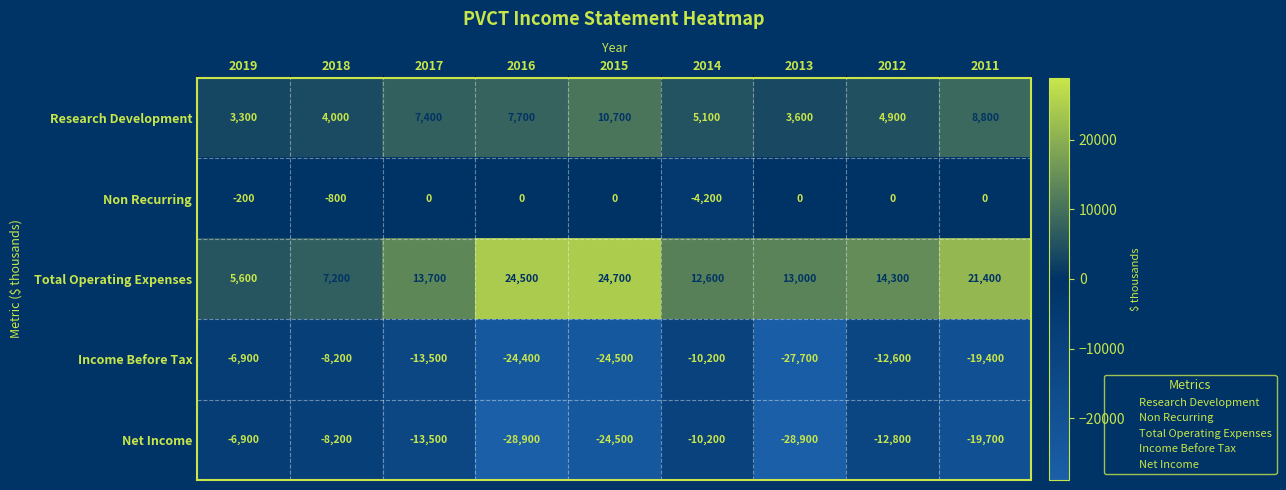

What is the difference between the highest and lowest values at 2019?

12500